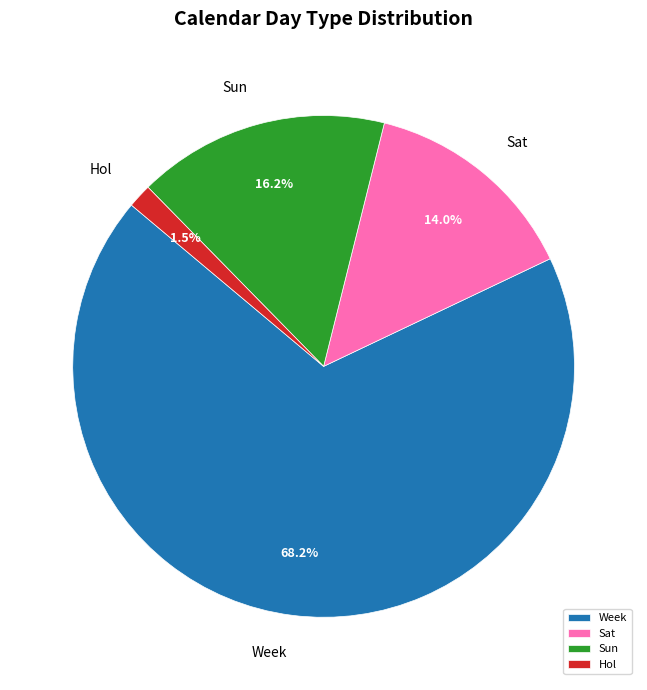

Between Hol and Sat, which is larger?

Sat